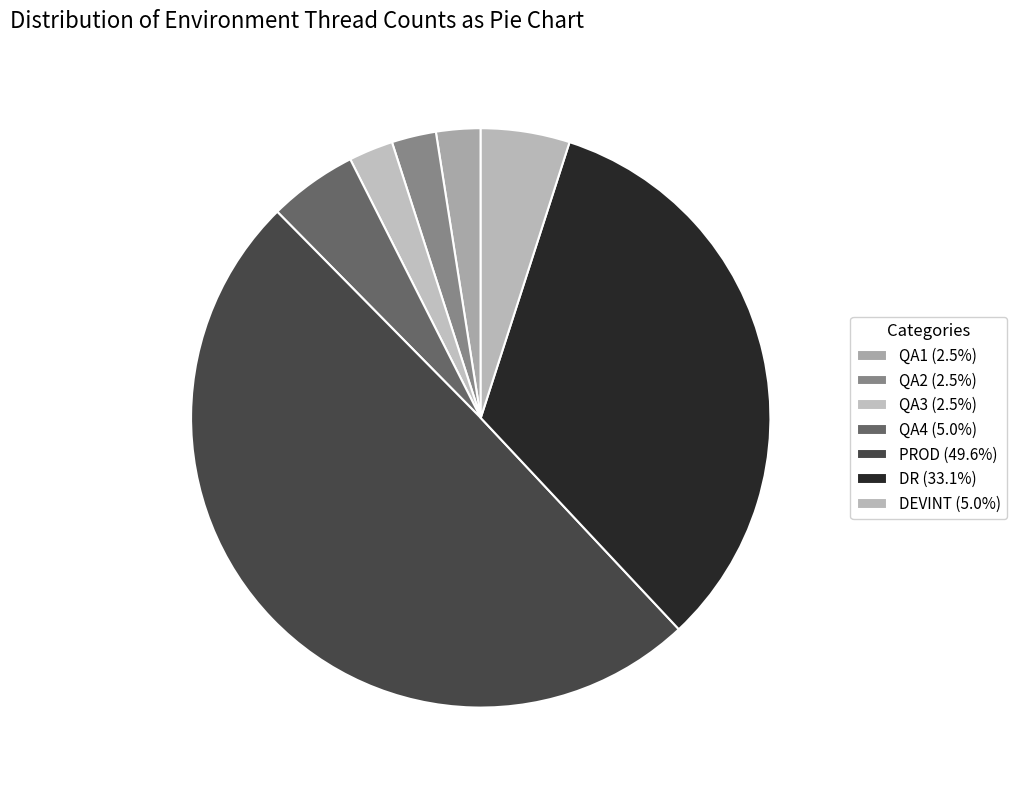

What is the change in value from QA2 to DEVINT?

+3